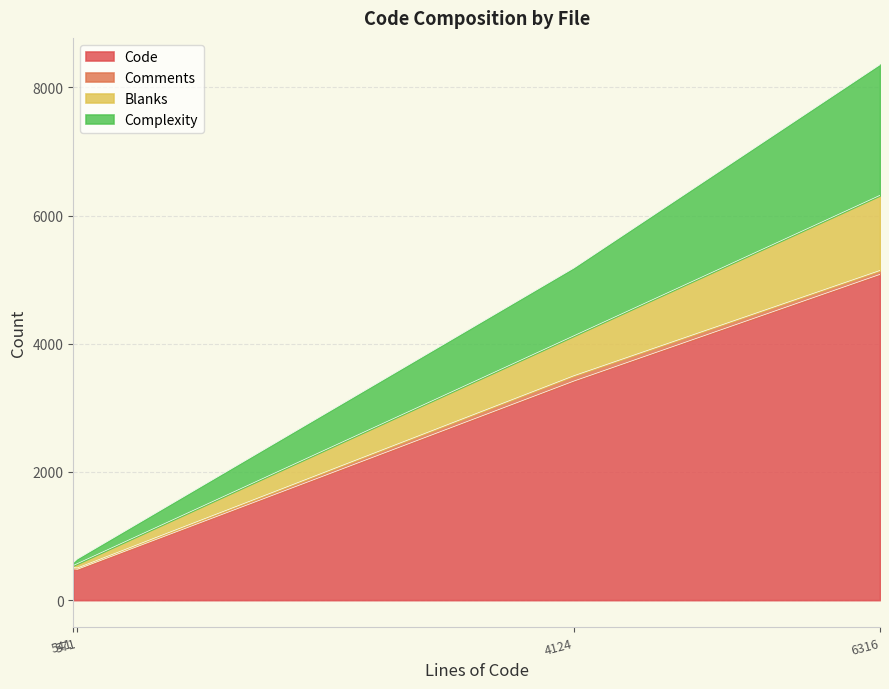

What is the highest value of the Code series?

5083